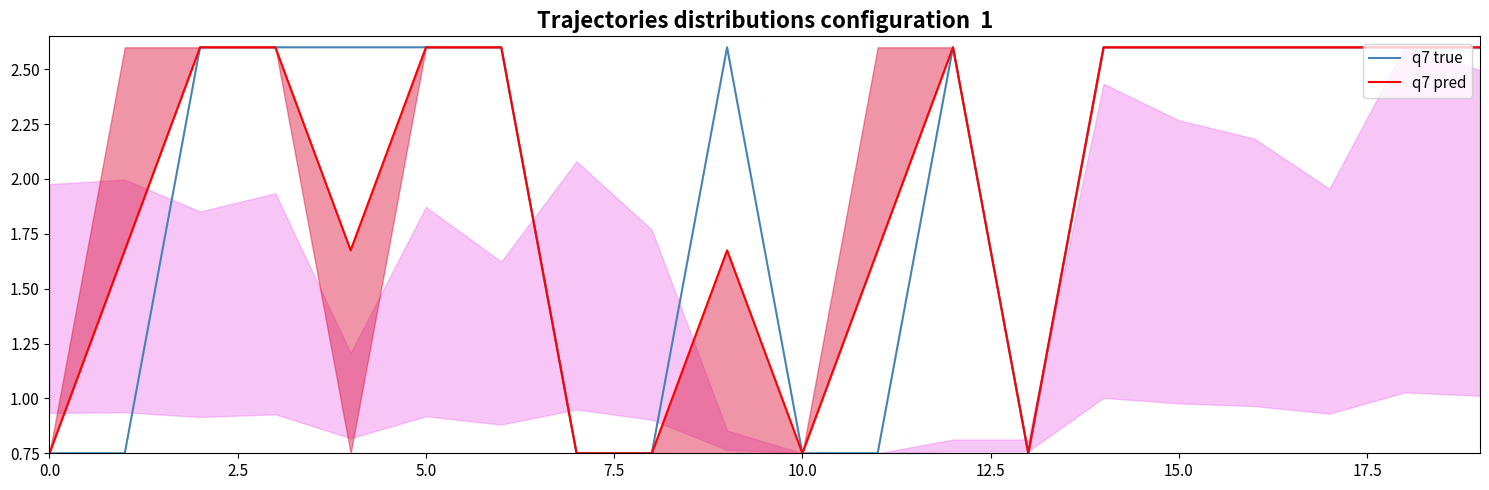

Read the q7 true value at 5.0.

2.6